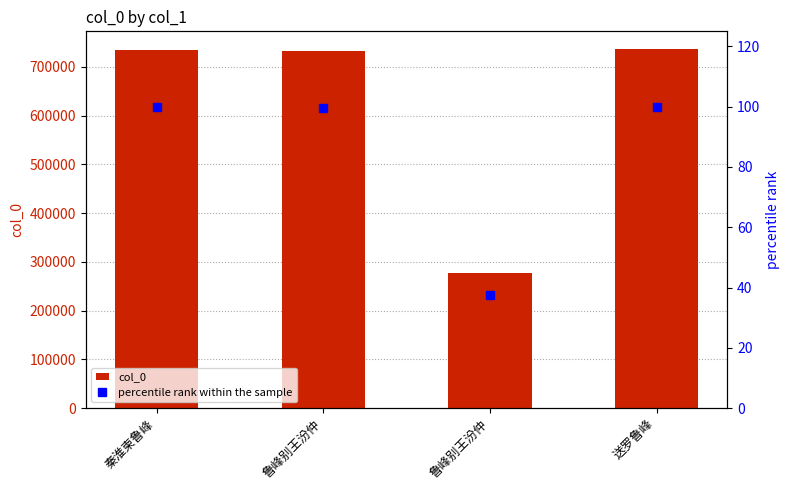

Reading left to right, transcribe all the data shown in this chart.

col_0: 734516.0	733462.0	276110.0	736068.0
percentile rank within the sample: 99.8	99.6	37.5	100.0